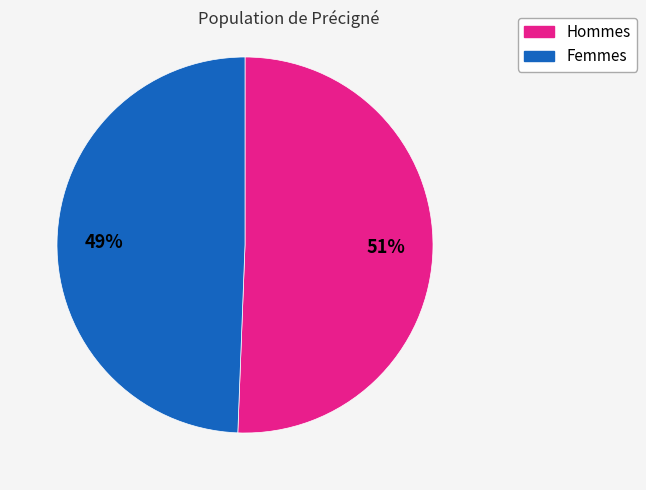

Which category has the biggest portion of the pie?

Hommes